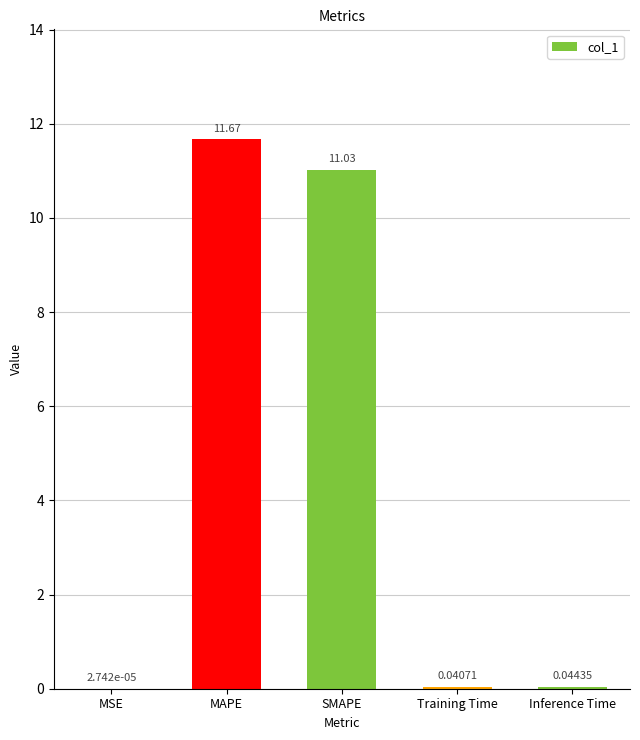

Are the bars horizontal?

No